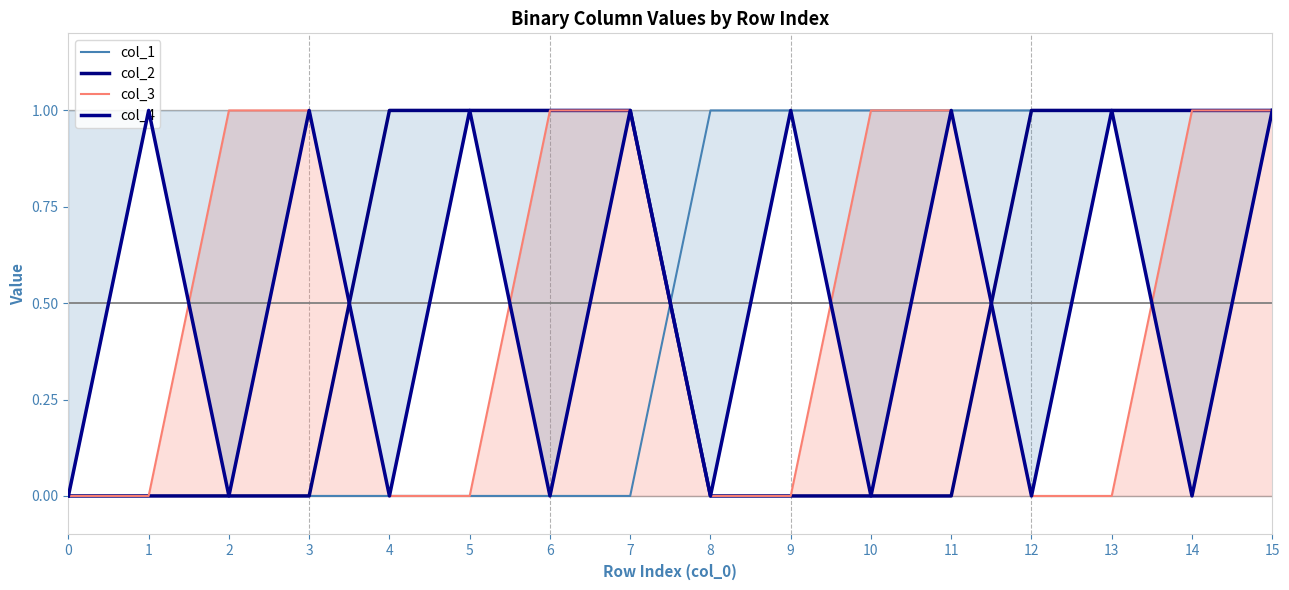

How many times do col_3 and col_1 cross each other?

1